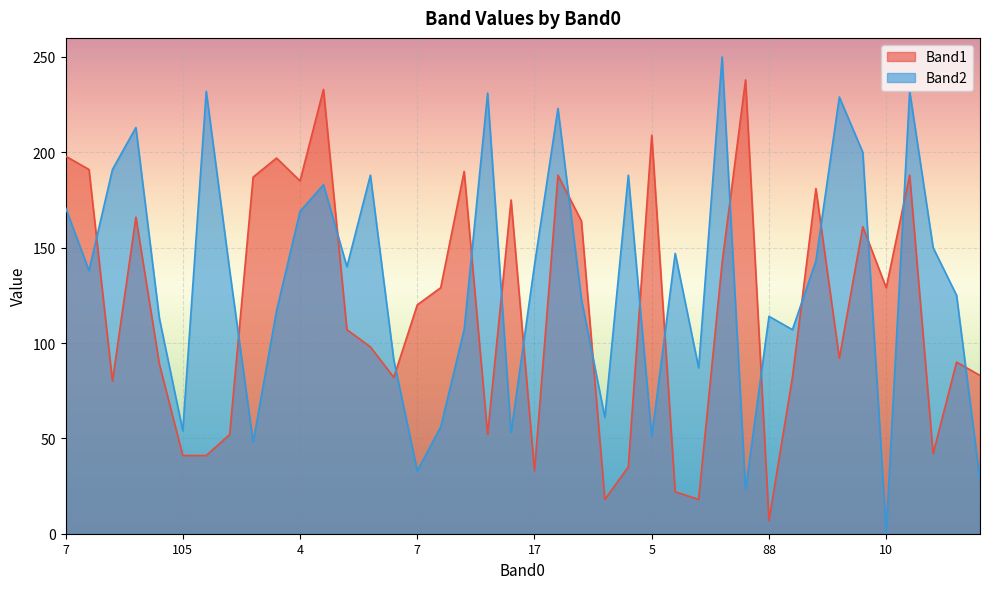

Which series has the largest range (max minus min)?

Band2